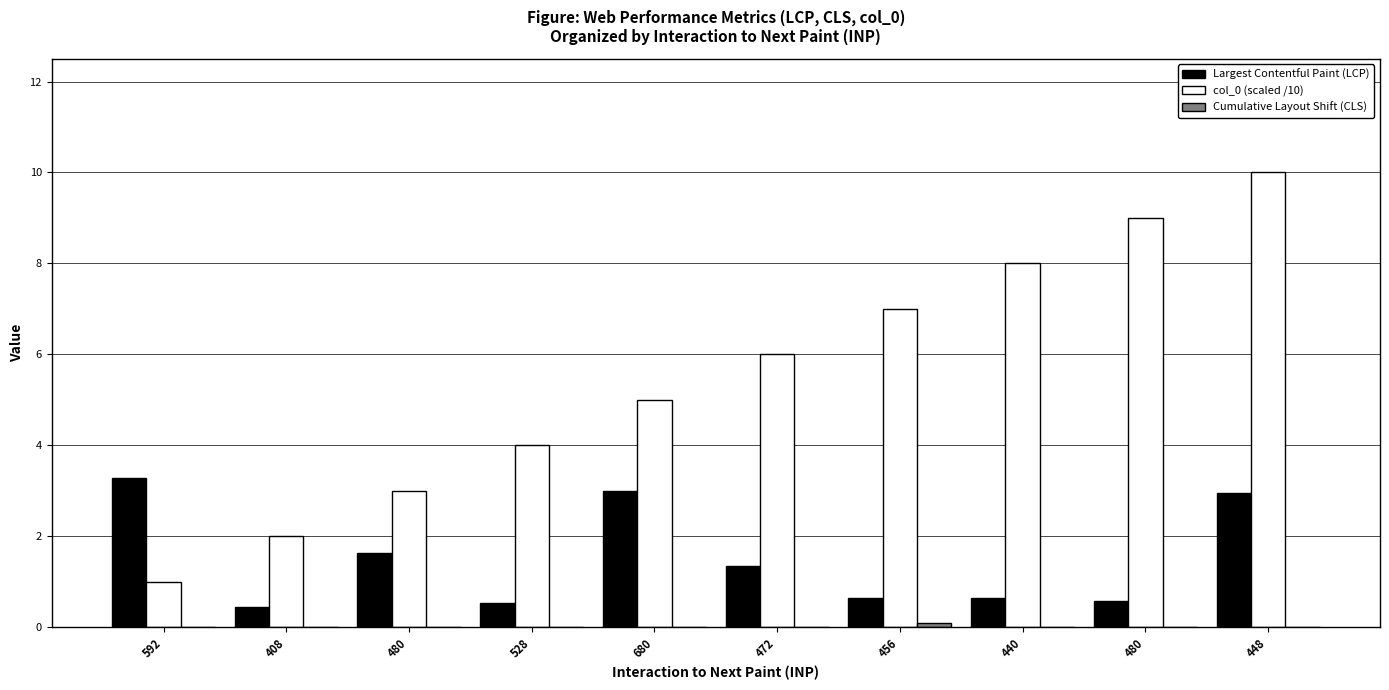

Reading left to right, extract all data points from this chart.

Largest Contentful Paint (LCP): 592=3.3	408=0.5	480=1.6	528=0.5	680=3.0	472=1.4	456=0.6	440=0.7	480=0.6	448=2.9
col_0 (scaled /10): 592=1.0	408=2.0	480=3.0	528=4.0	680=5.0	472=6.0	456=7.0	440=8.0	480=9.0	448=10.0
Cumulative Layout Shift (CLS): 592=0.0	408=0.0	480=0.0	528=0.0	680=0.0	472=0.0	456=0.1	440=0.0	480=0.0	448=0.0